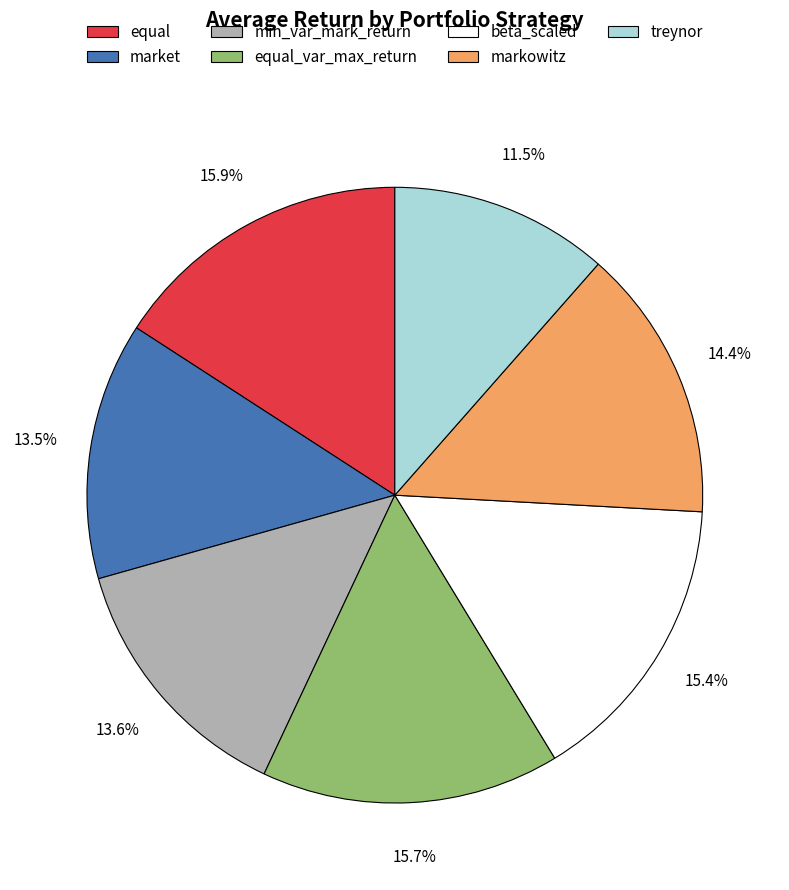

Is there a majority slice in this chart?

No